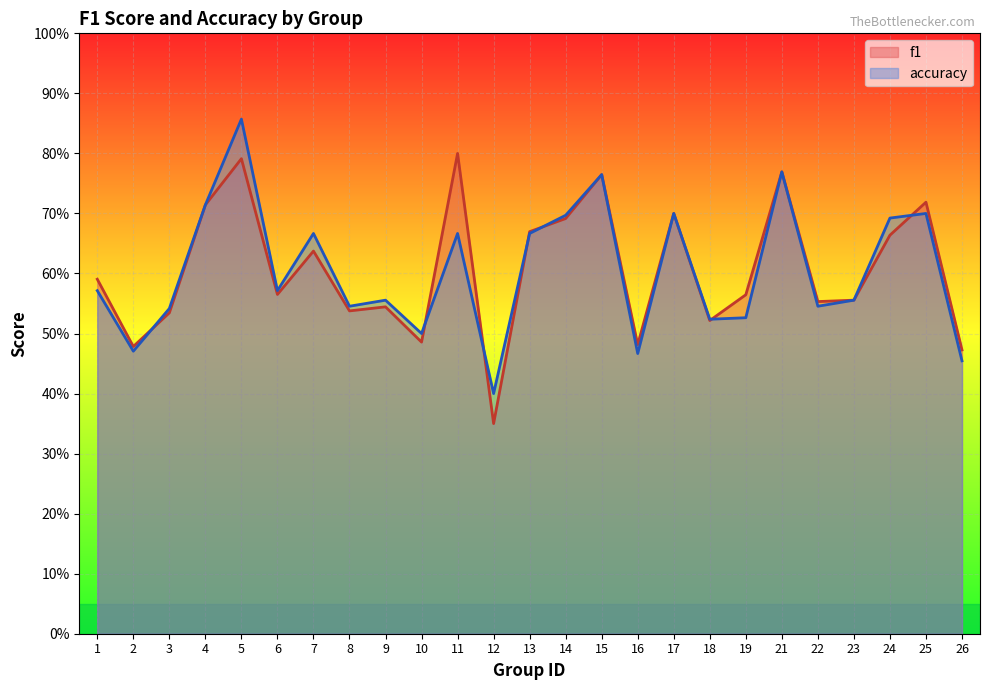

List the series in order of their overall mean, lowest first.

accuracy, f1